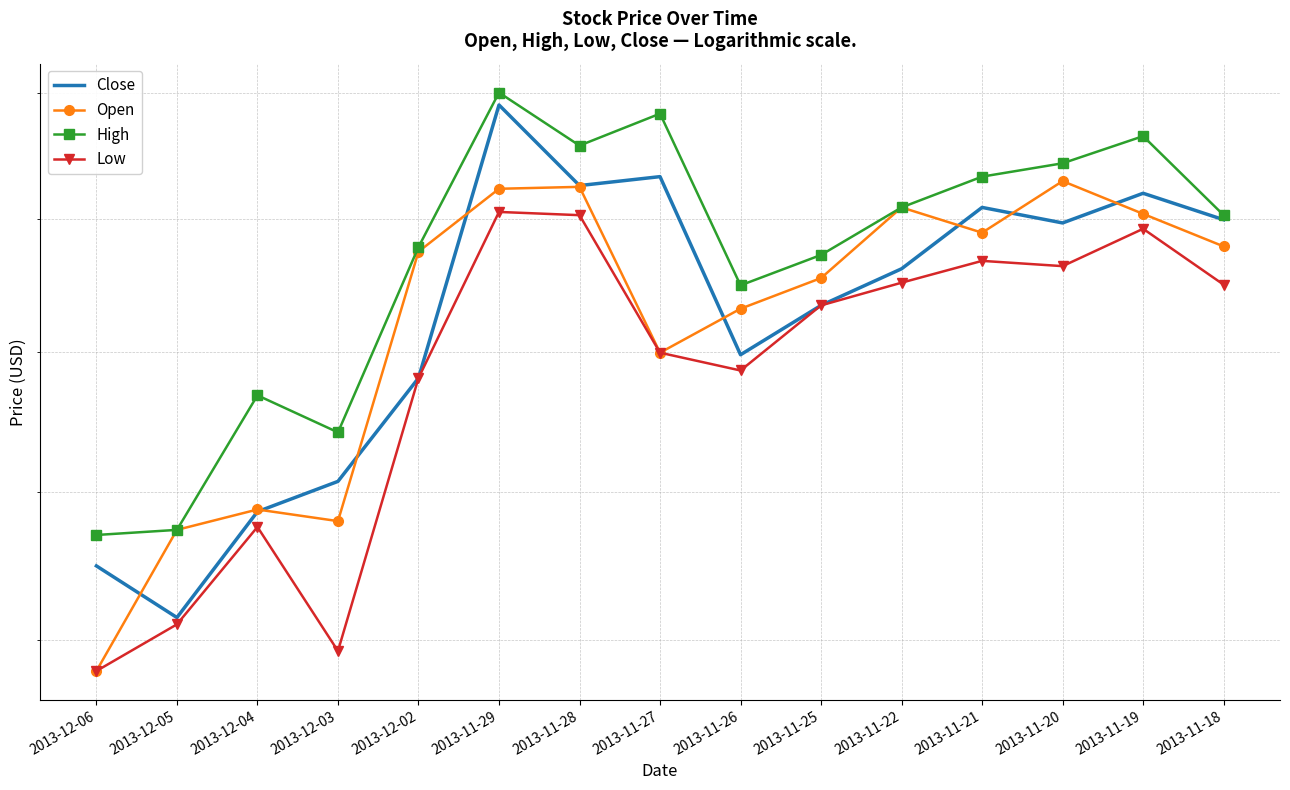

What are all the series names shown in the legend?

Close, Open, High, Low